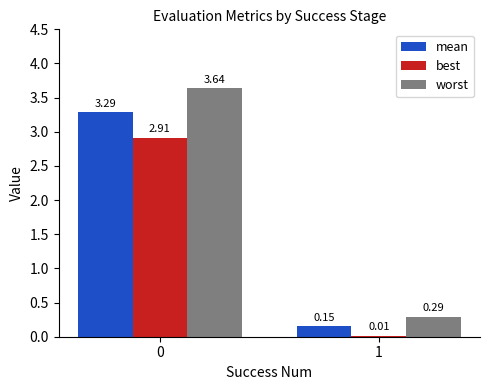

What is the sum of the mean values at 0 and 1?

3.4